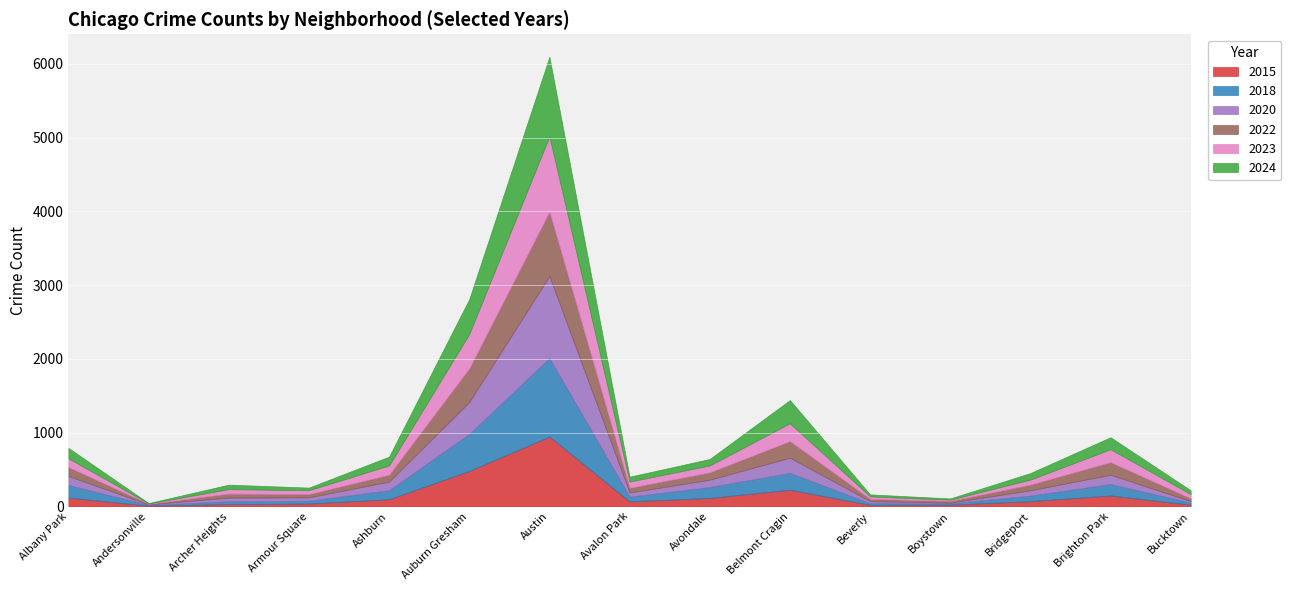

What is the highest value of the 2015 series?

948